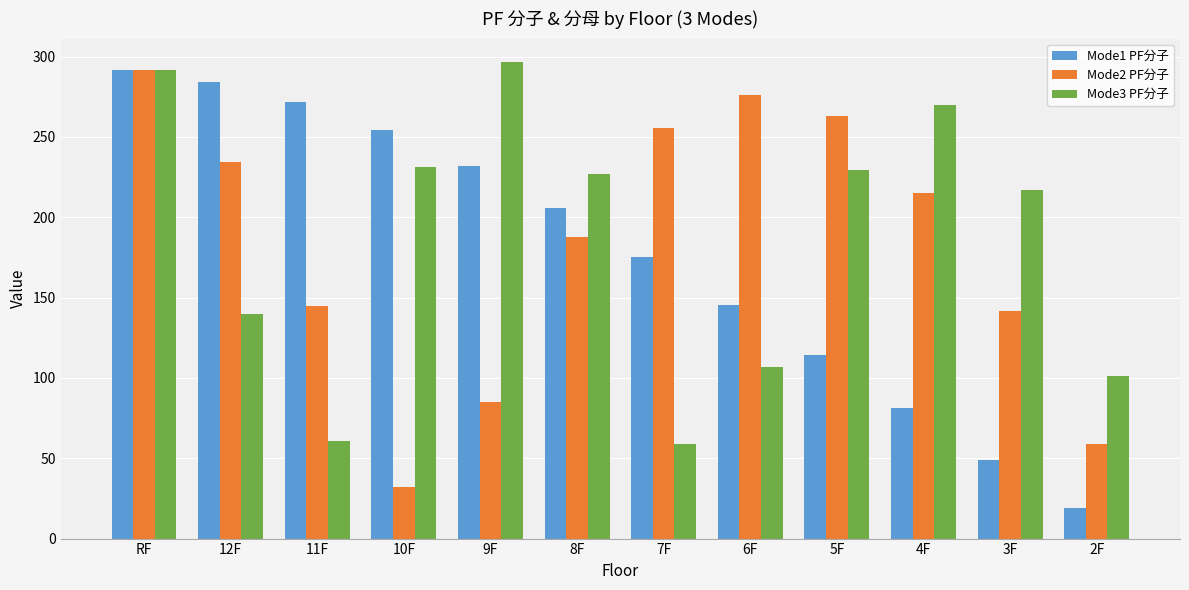

Reading right to left, what are all the values shown in this chart?

Mode1 PF分子: 2F=19.2	3F=48.9	4F=81.6	5F=114.3	6F=145.7	7F=175.3	8F=205.5	9F=232.1	10F=254.3	11F=271.7	12F=284.0	RF=291.6
Mode2 PF分子: 2F=59.2	3F=141.8	4F=215.3	5F=262.8	6F=276.2	7F=255.3	8F=187.9	9F=85.1	10F=32.3	11F=144.5	12F=234.2	RF=291.6
Mode3 PF分子: 2F=101.3	3F=216.9	4F=269.6	5F=229.3	6F=106.6	7F=58.9	8F=227.1	9F=296.4	10F=231.0	11F=60.4	12F=139.7	RF=291.6